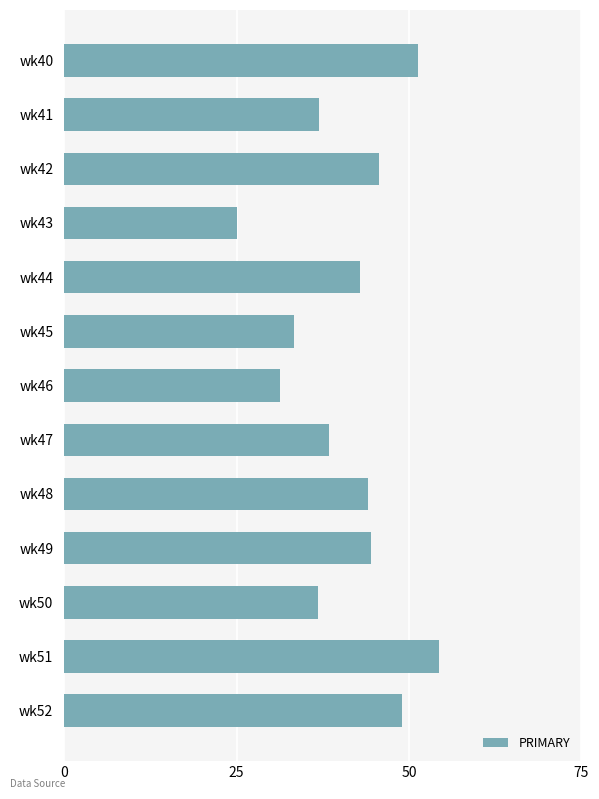

How many bars are there in total?

13